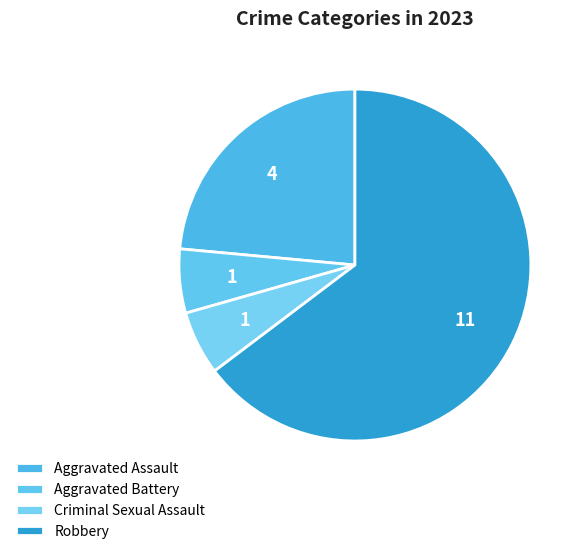

The Robbery slice represents 72% of the pie. True or false?

False